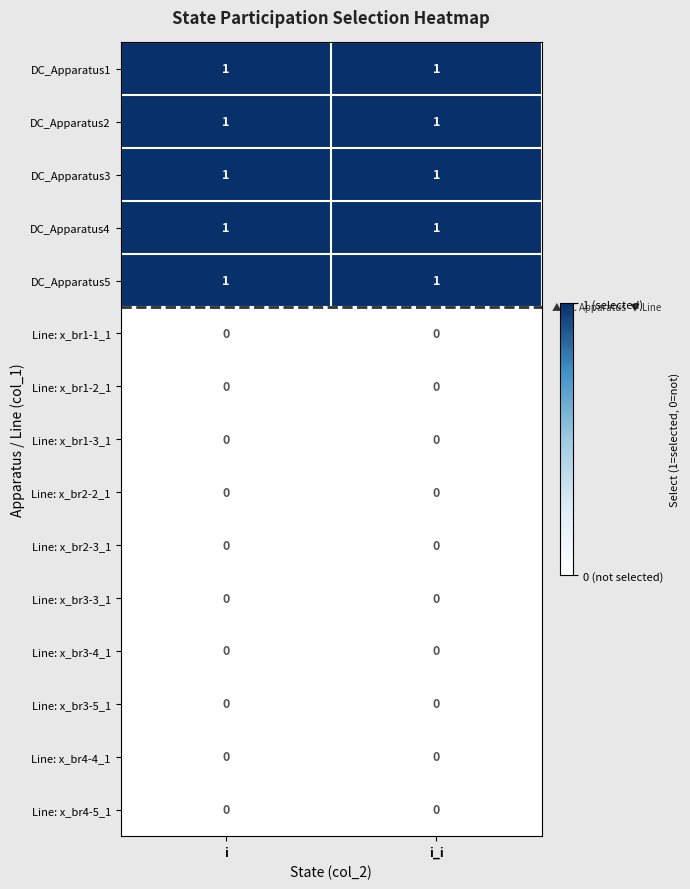

Count the number of data series in this chart.

15